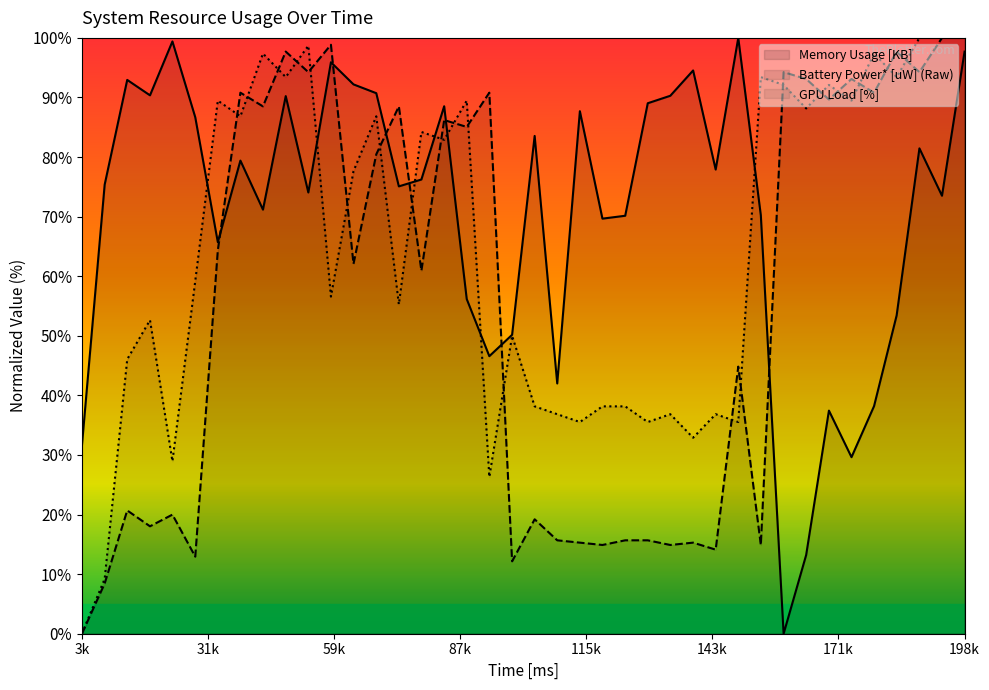

At which category is the sum across all series the highest?

198k